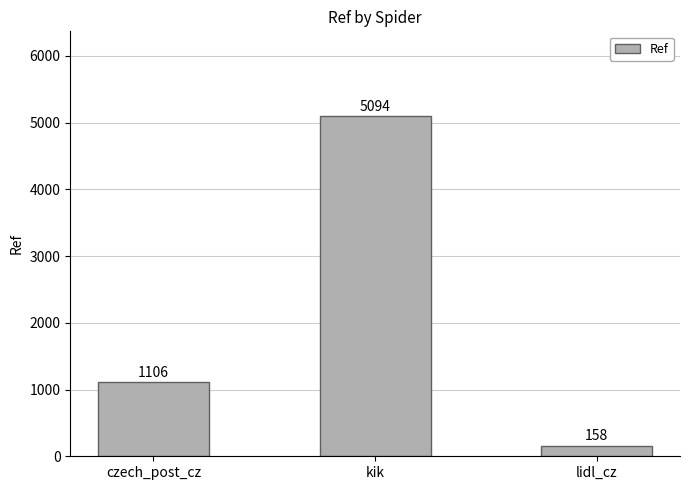

What is the average value?

2119